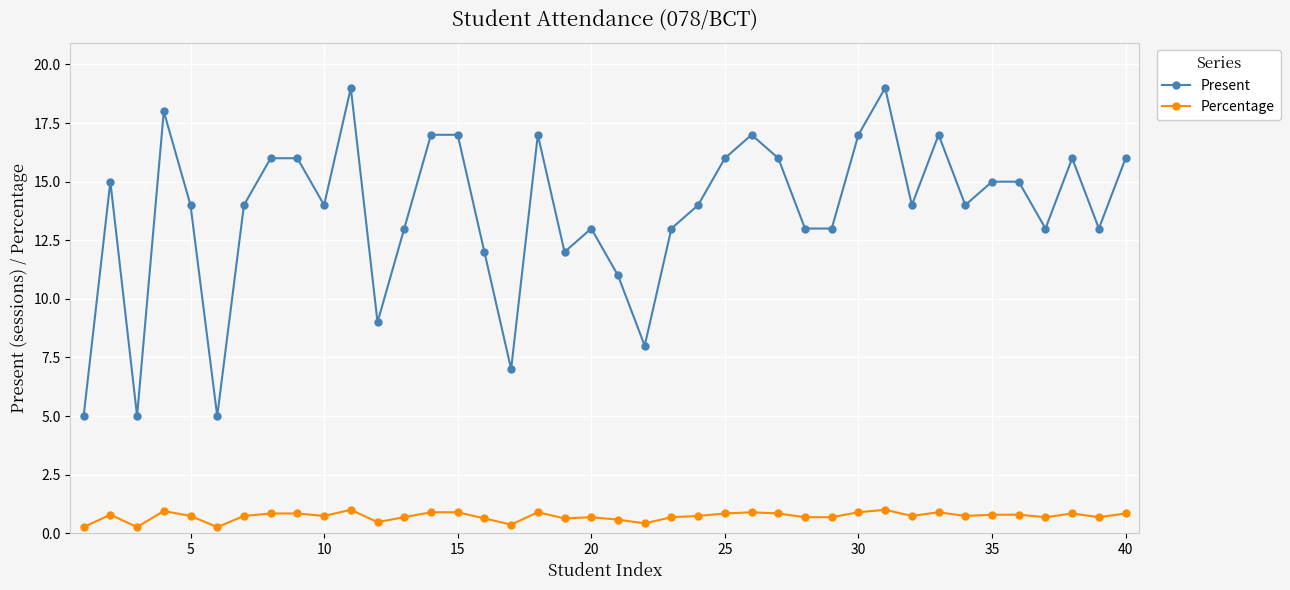

True or false: Present and Percentage intersect in this chart.

False